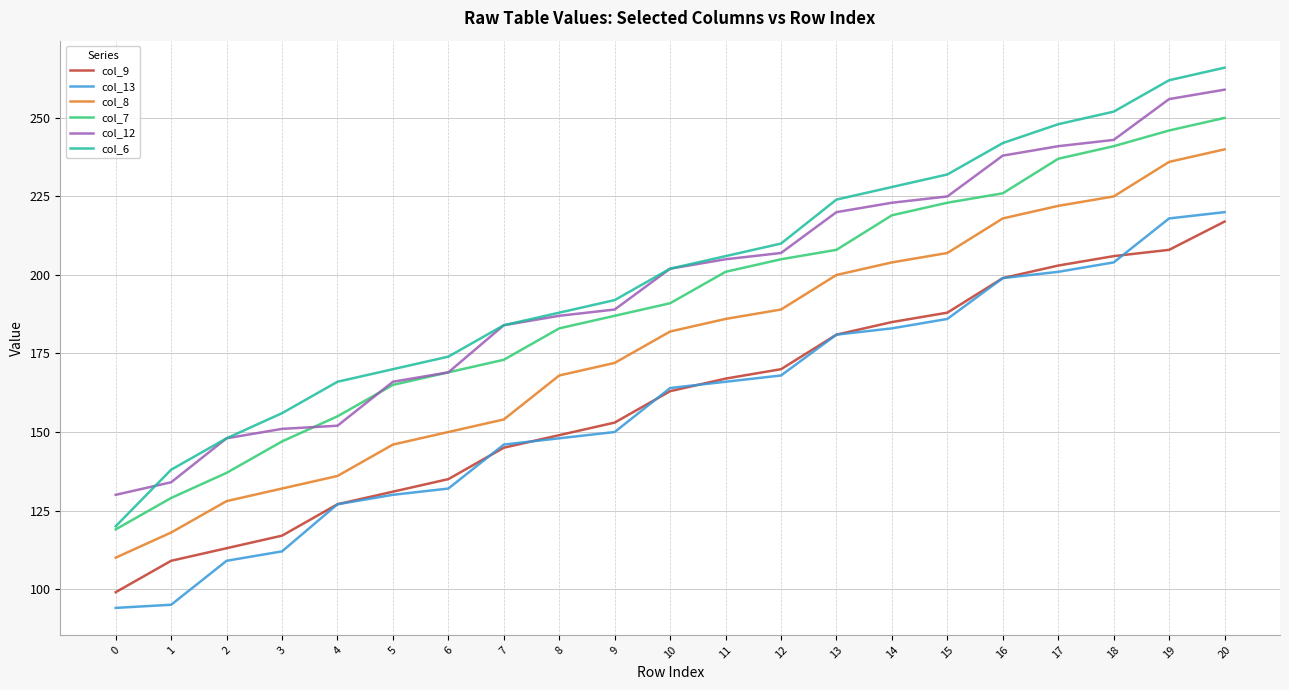

Which series has the largest total across all categories?

col_6